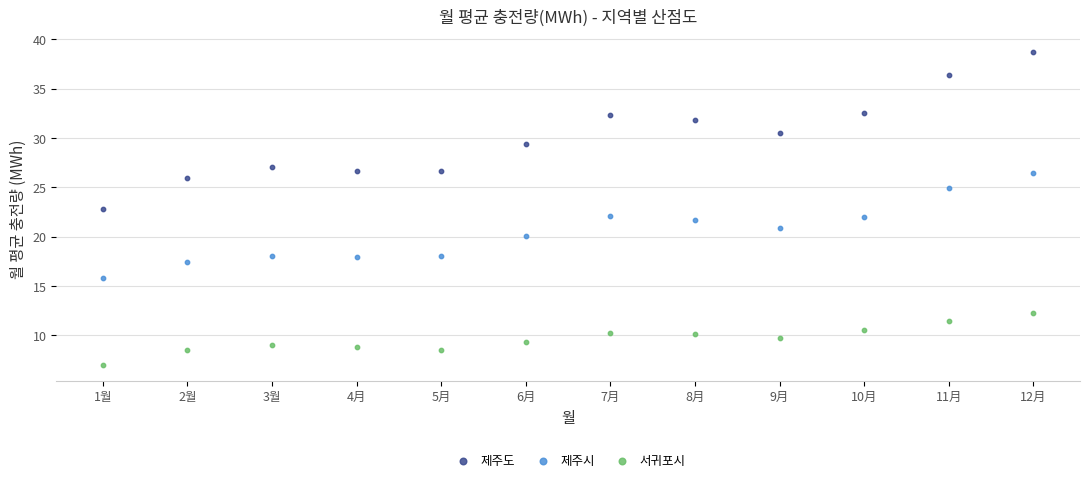

Which series contains the lowest Y value?

서귀포시